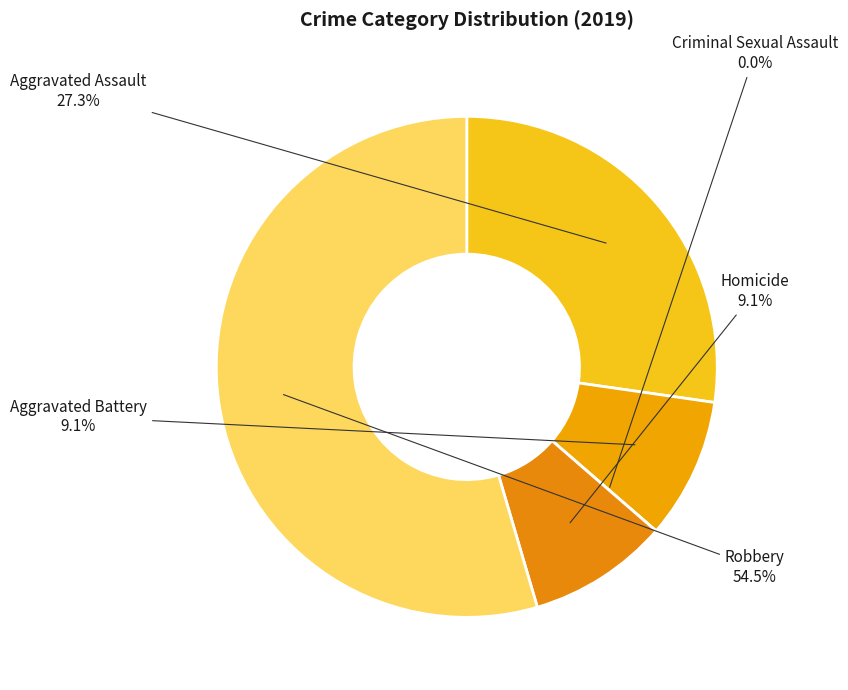

Which slice represents more than half of the pie?

Robbery